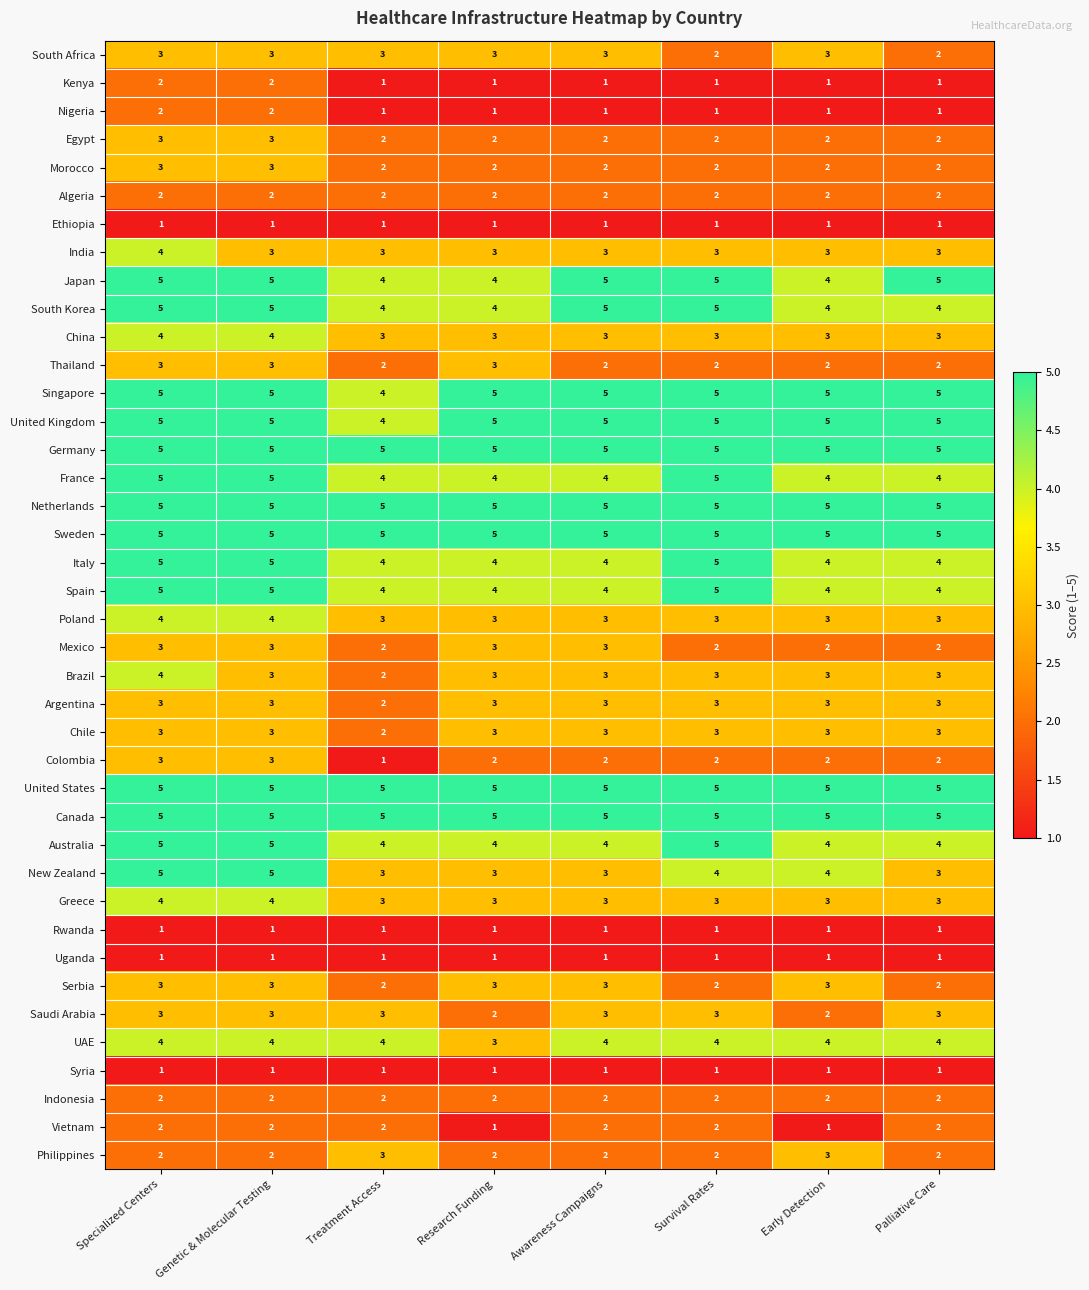

True or false: Italy has a value of 5 at Specialized Centers.

True